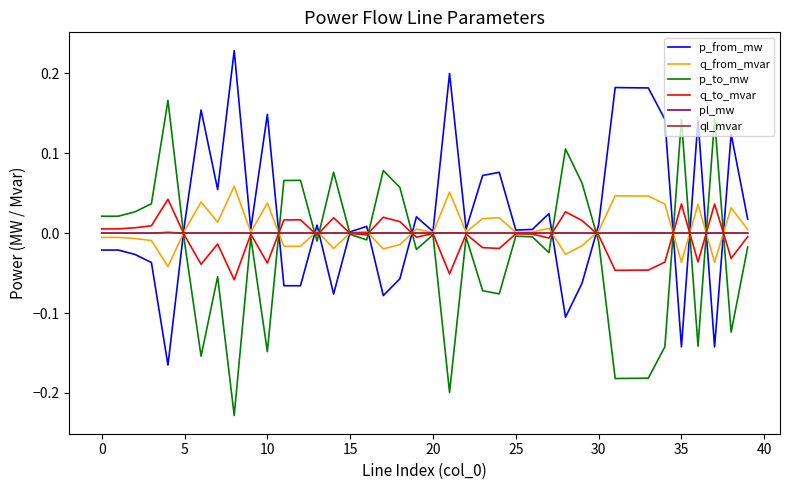

What is the difference between the maximum and second lowest values in the p_from_mw series?

0.4